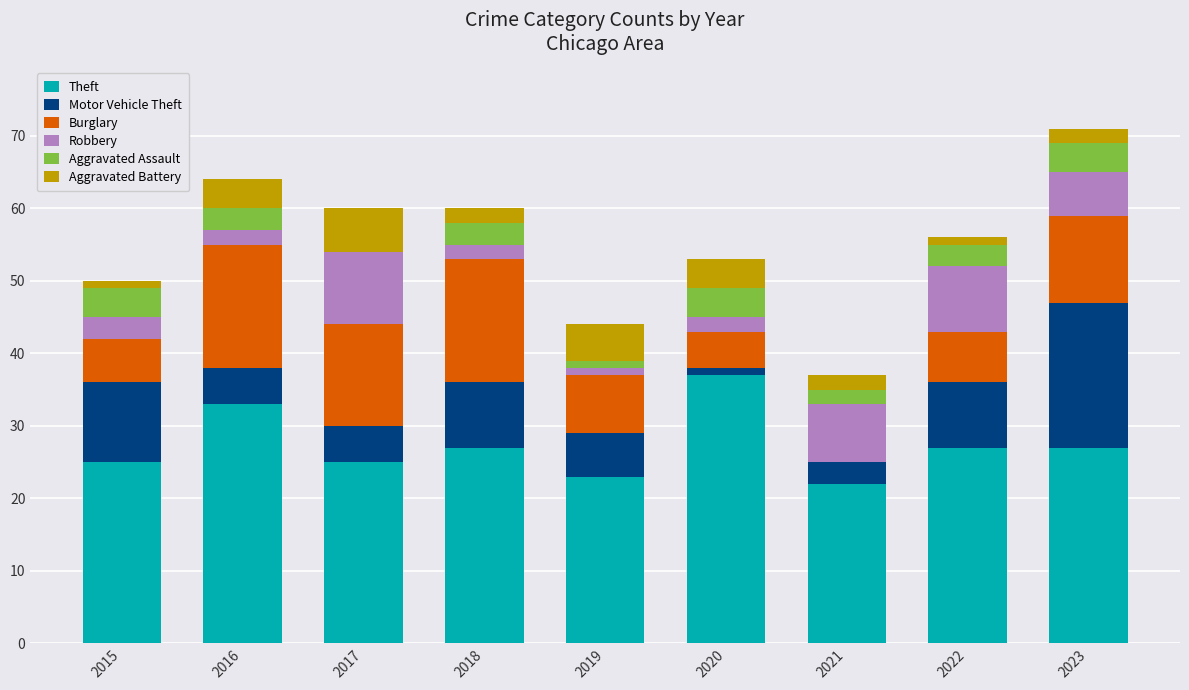

Are the bars horizontal?

No